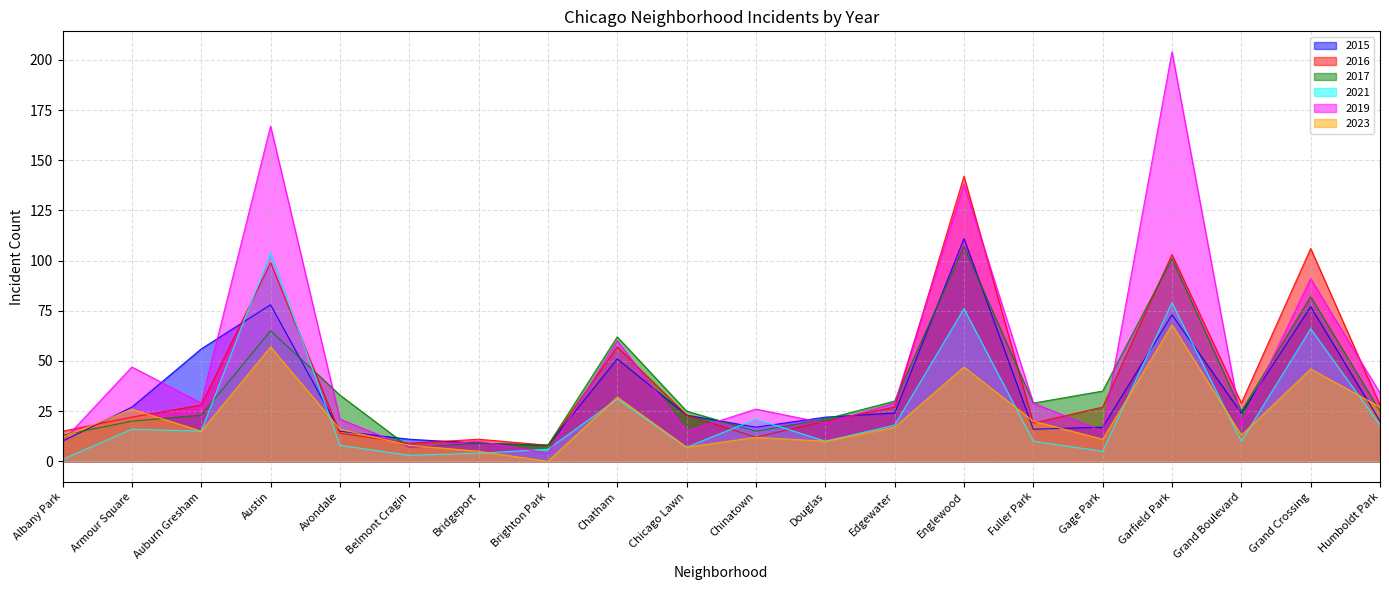

How many series are shown in this chart?

6